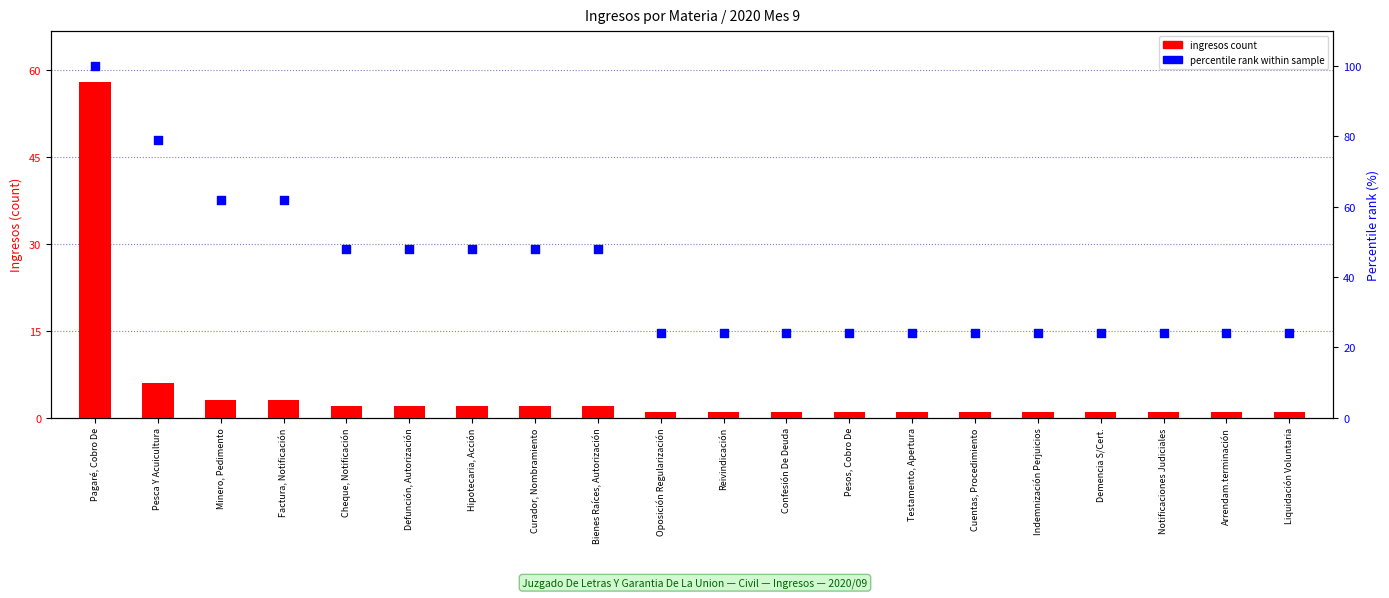

Which series reaches the maximum Y coordinate?

percentile rank within sample